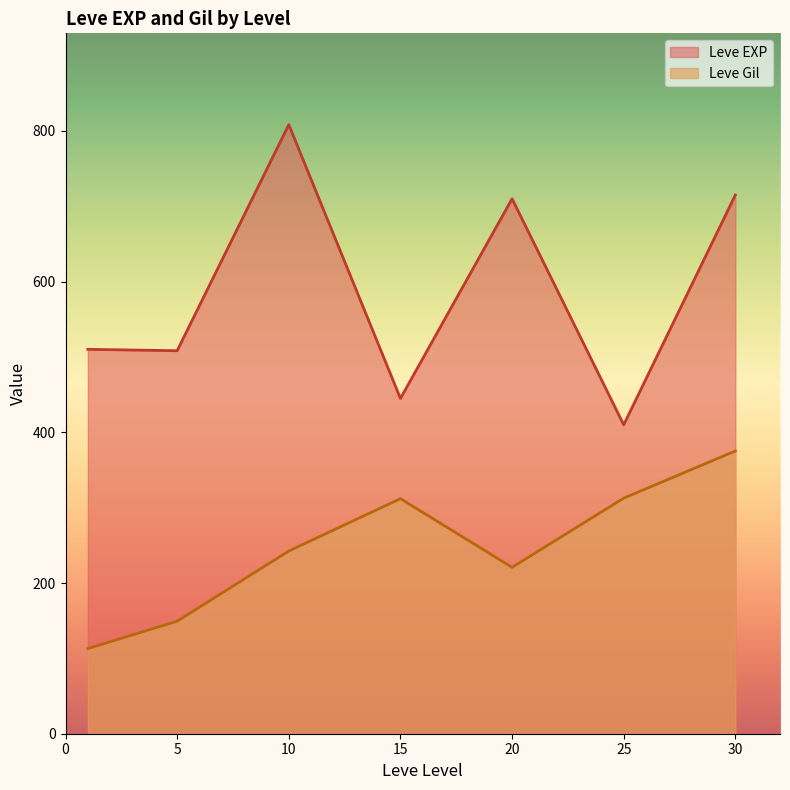

What is the maximum value for Leve EXP?

808.3